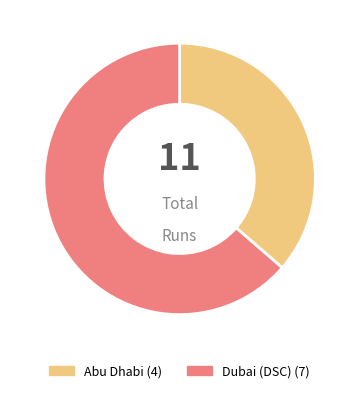

Is there any slice that represents more than half of the pie?

Yes